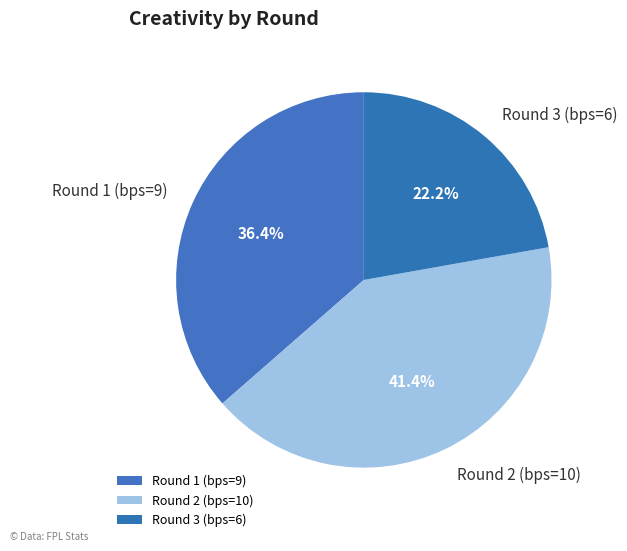

What is the largest slice in the pie chart?

Round 2 (bps=10)